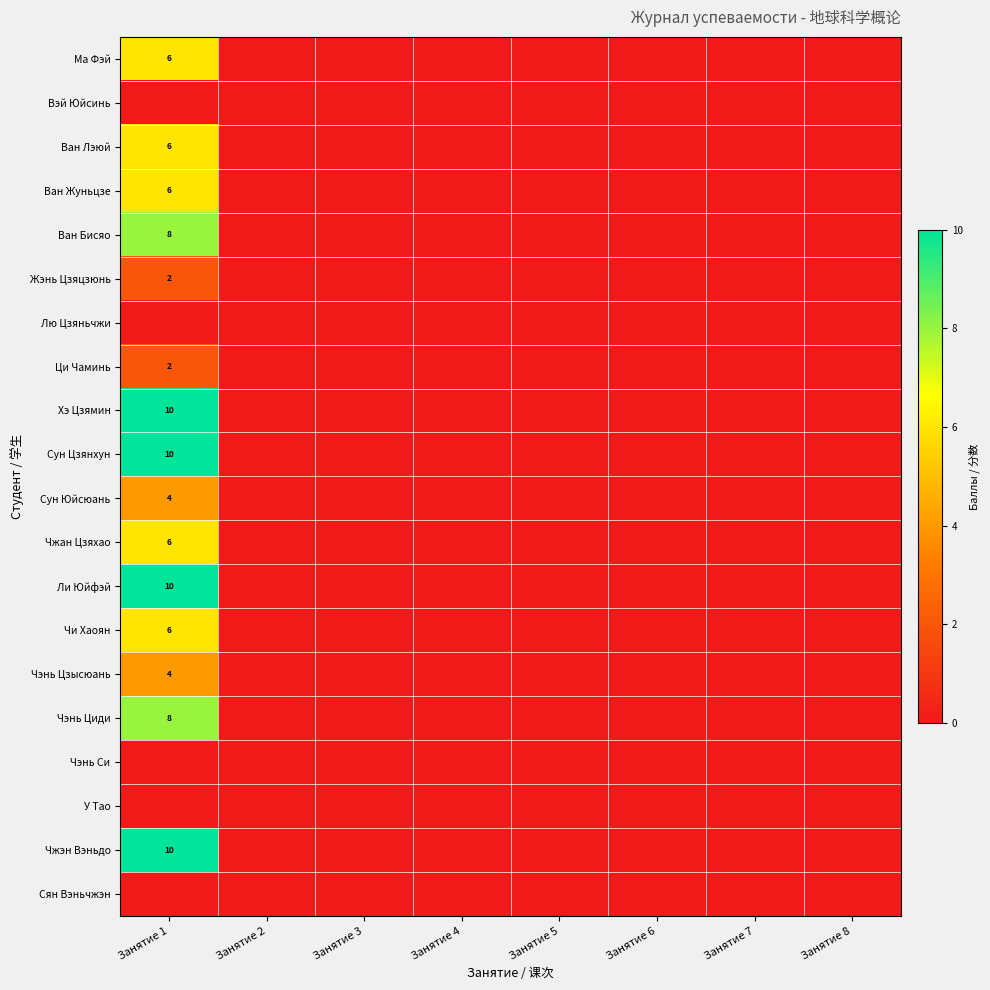

At Занятие 3, list the series in order from smallest to largest.

Ма Фэй, Вэй Юйсинь, Ван Лэюй, Ван Жуньцзе, Ван Бисяо, Жэнь Цзяцзюнь, Лю Цзяньчжи, Ци Чаминь, Хэ Цзямин, Сун Цзянхун, Сун Юйсюань, Чжан Цзяхао, Ли Юйфэй, Чи Хаоян, Чэнь Цзысюань, Чэнь Циди, Чэнь Си, У Тао, Чжэн Вэньдо, Сян Вэньчжэн